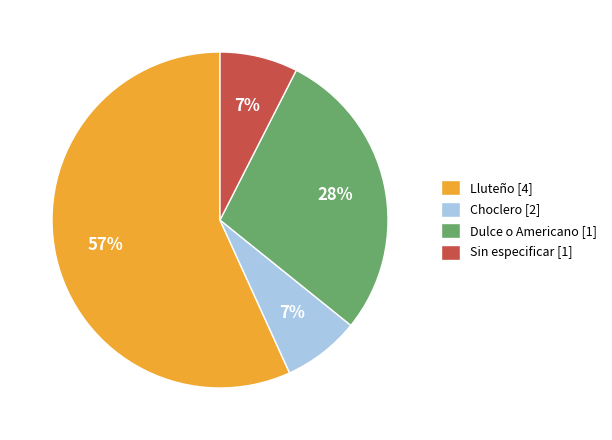

Which category has the biggest portion of the pie?

Lluteño [4]